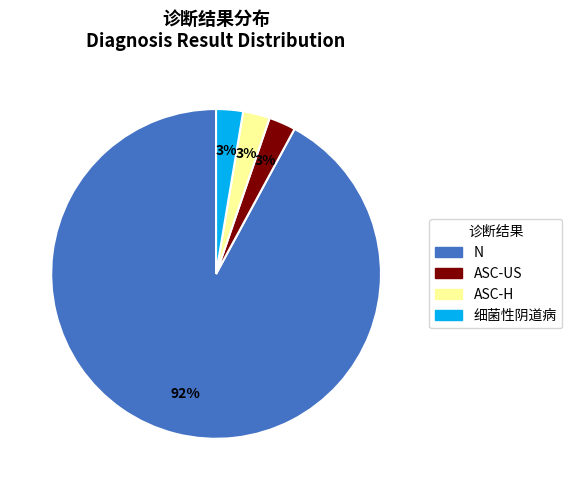

To the nearest percent, what is the average slice percentage?

25%